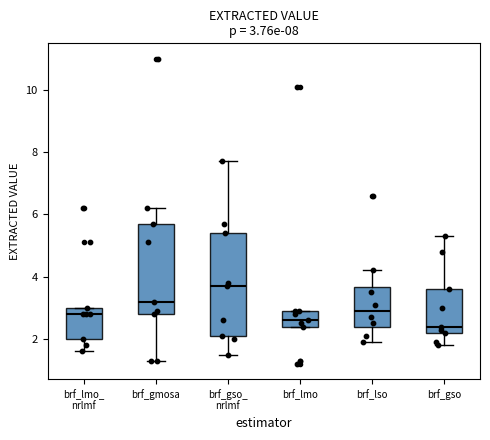

Which box is the tallest, from its lower edge to its upper edge?

brf_gso_ nrlmf